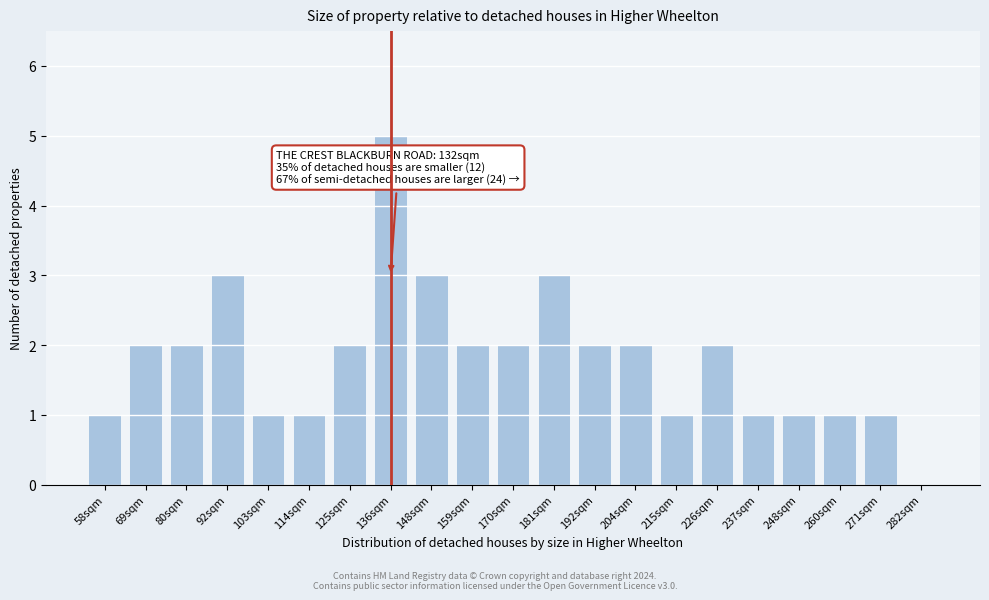

Reading left to right, what are all the values shown in this chart?

58sqm=1	69sqm=2	80sqm=2	92sqm=3	103sqm=1	114sqm=1	125sqm=2	136sqm=5	148sqm=3	159sqm=2	170sqm=2	181sqm=3	192sqm=2	204sqm=2	215sqm=1	226sqm=2	237sqm=1	248sqm=1	260sqm=1	271sqm=1	282sqm=0